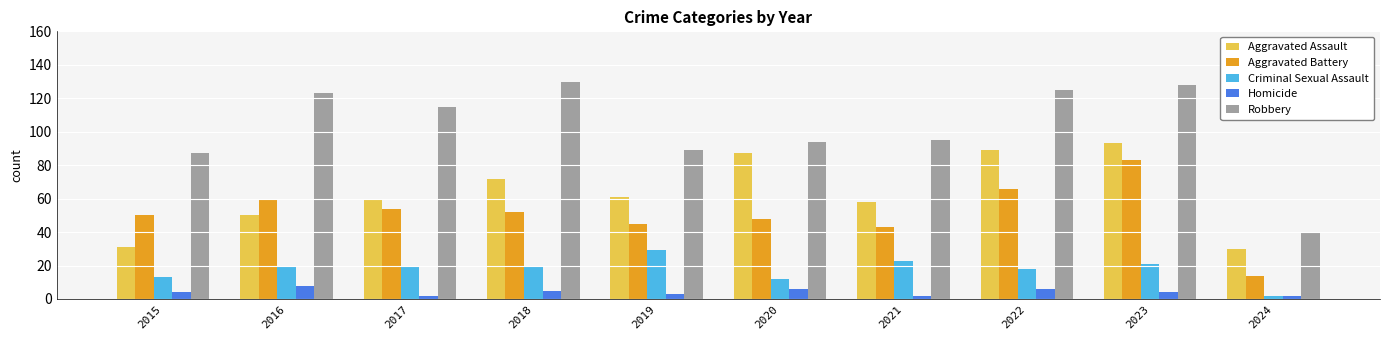

Reading right to left, what are all the values shown in this chart?

Aggravated Assault: 2024=30	2023=93	2022=89	2021=58	2020=87	2019=61	2018=72	2017=59	2016=50	2015=31
Aggravated Battery: 2024=14	2023=83	2022=66	2021=43	2020=48	2019=45	2018=52	2017=54	2016=60	2015=50
Criminal Sexual Assault: 2024=2	2023=21	2022=18	2021=23	2020=12	2019=29	2018=20	2017=19	2016=20	2015=13
Homicide: 2024=2	2023=4	2022=6	2021=2	2020=6	2019=3	2018=5	2017=2	2016=8	2015=4
Robbery: 2024=40	2023=128	2022=125	2021=95	2020=94	2019=89	2018=130	2017=115	2016=123	2015=87